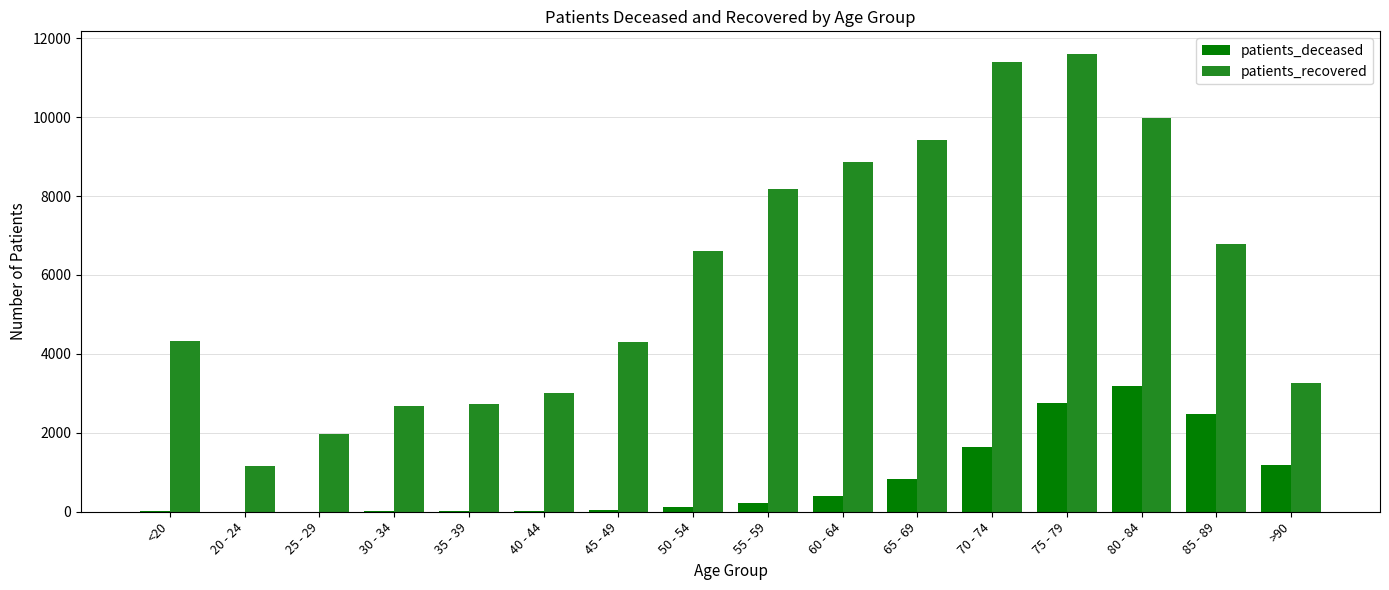

What is the sum of all patients_deceased values?

12926